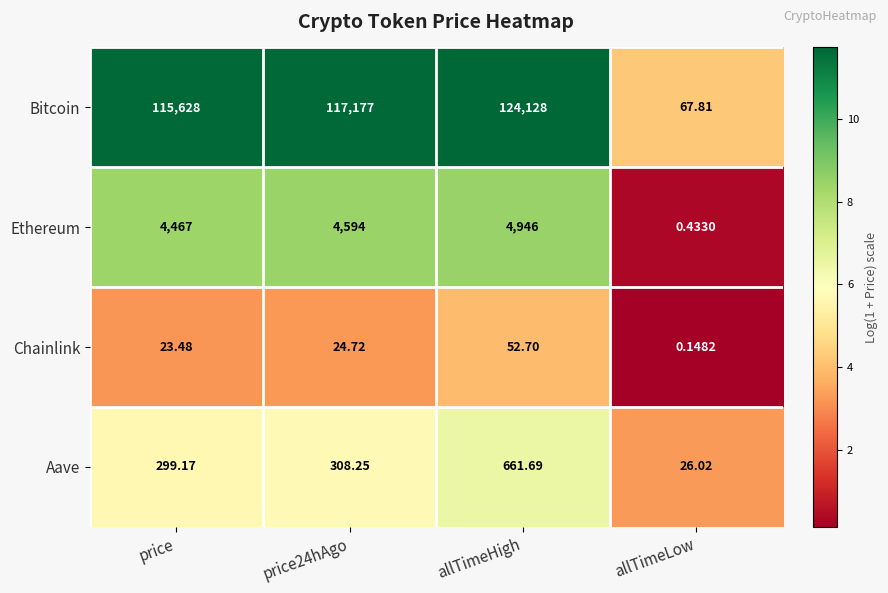

Which series has the largest total across all categories?

Bitcoin